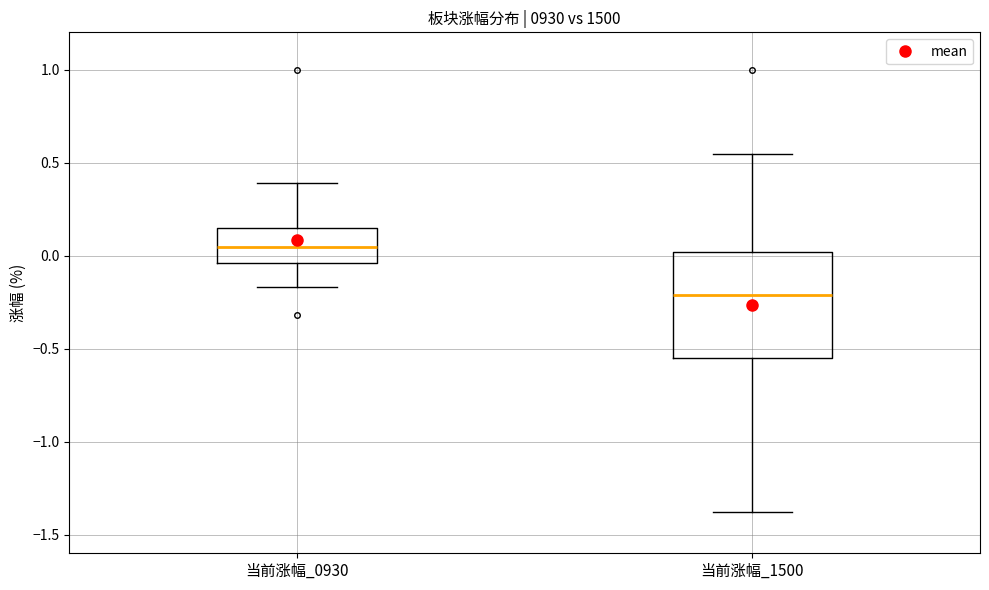

Reading left to right, transcribe this box plot: for each box, give where its median line is, the range the box spans, and where its two whiskers end, as read against the y-axis. The values are not printed on the chart, so give them approximately, as read against the axis.

当前涨幅_0930: median 0.05, box -0.05 to 0.15, whiskers -0.15 to 0.40
当前涨幅_1500: median -0.20, box -0.55 to 0.00, whiskers -1.40 to 0.55